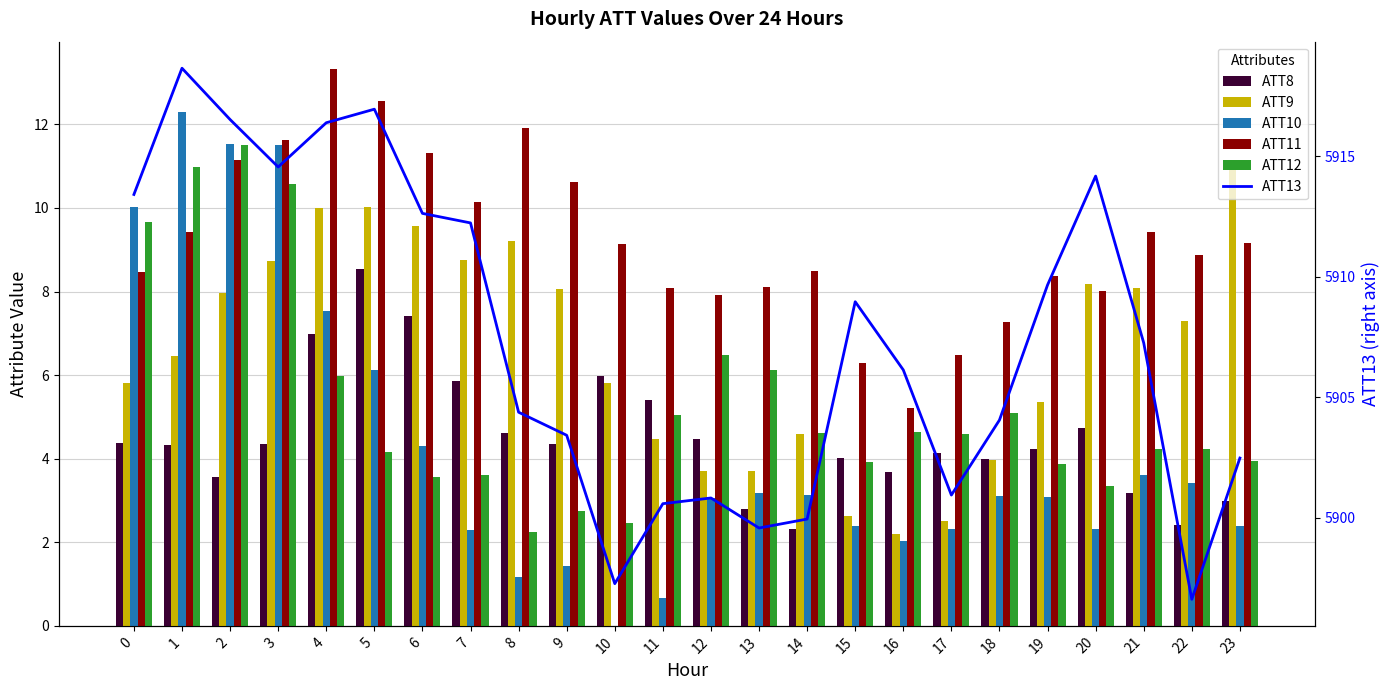

The value of ATT11 at 5 is 12.6. True or false?

True